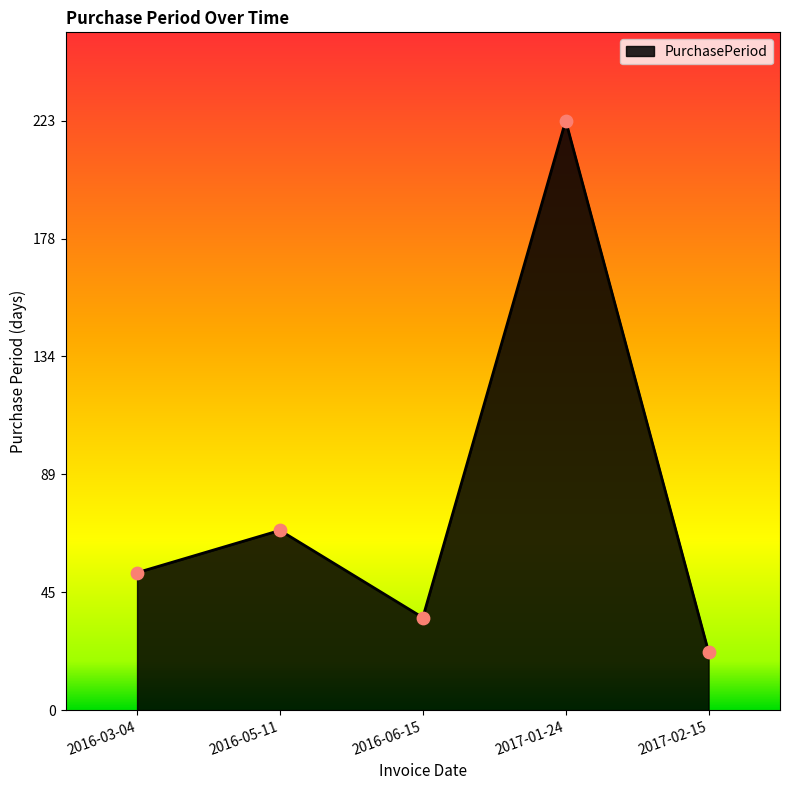

What is the change in value from 2017-01-24 to 2017-02-15?

-201